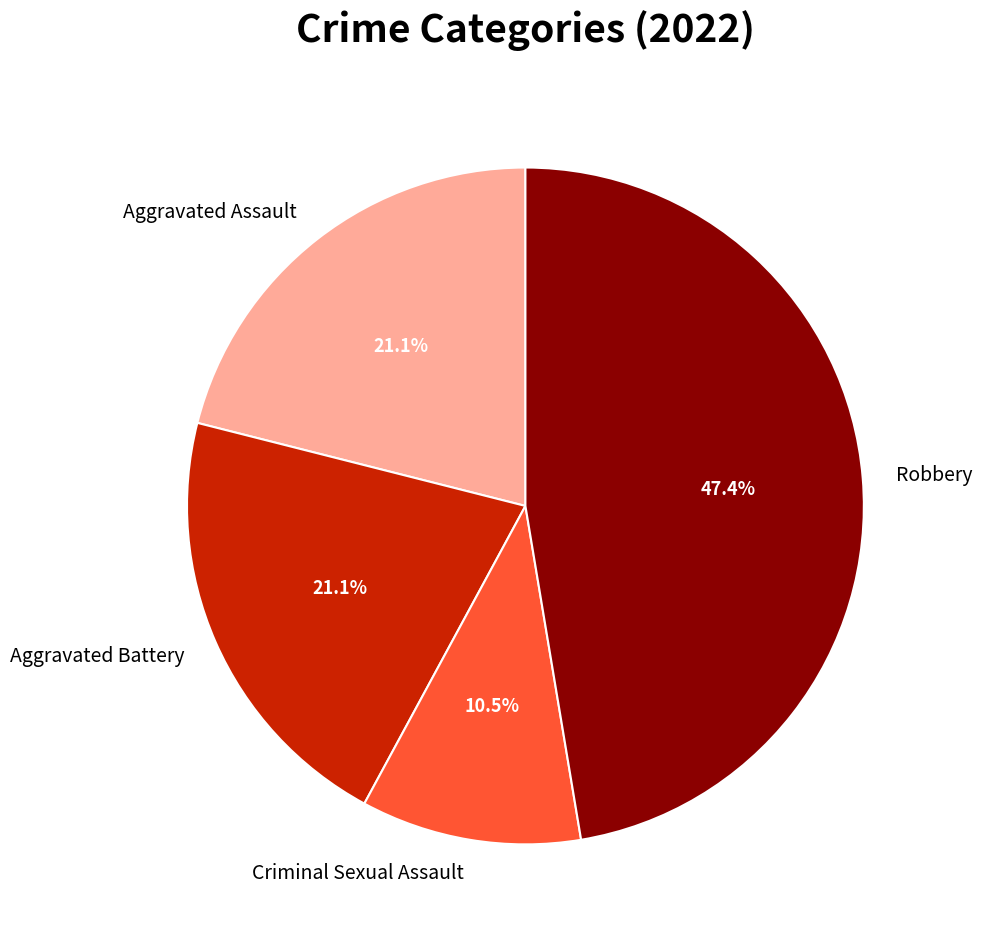

To the nearest percent, what is the difference between the Robbery and Criminal Sexual Assault slice percentages?

37%